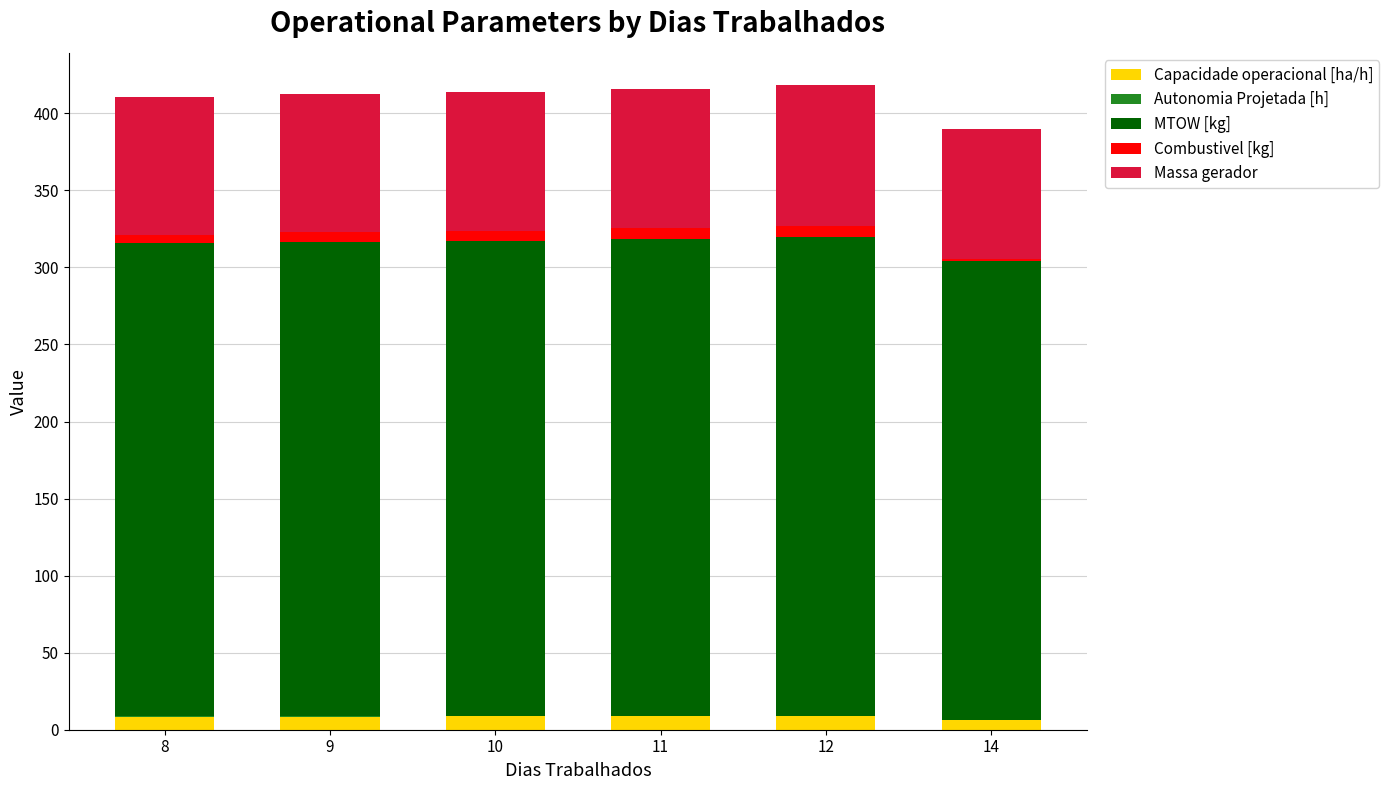

Is it true that Capacidade operacional [ha/h] equals 8.7 at 12?

True